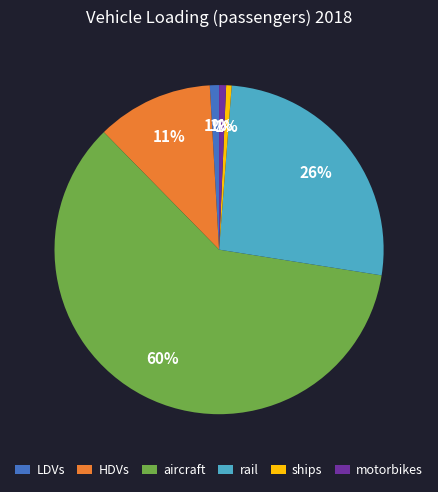

How many segments does this pie chart have?

6